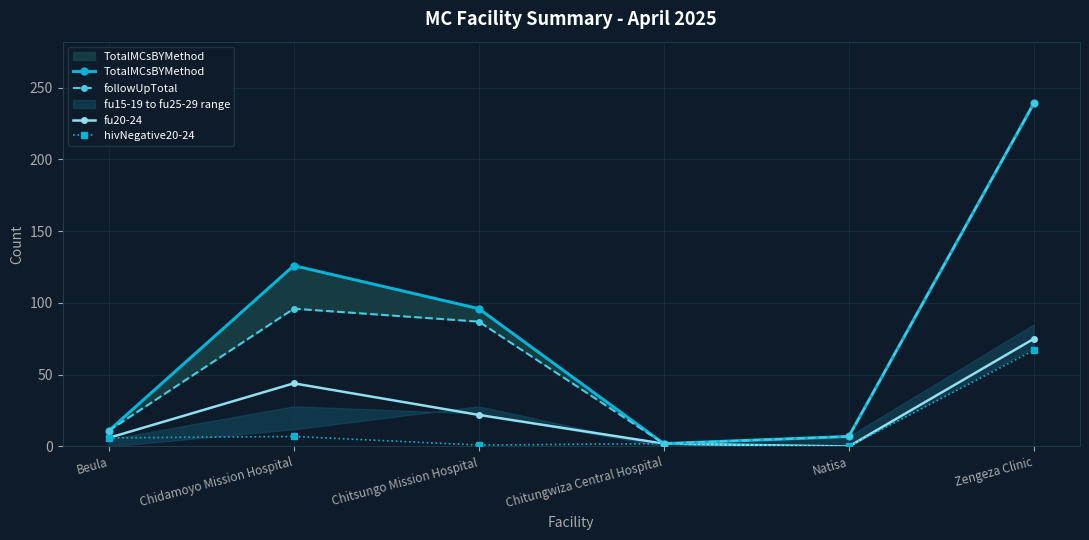

In fu20-24, how many points are higher than both neighbors (excluding endpoints)?

1